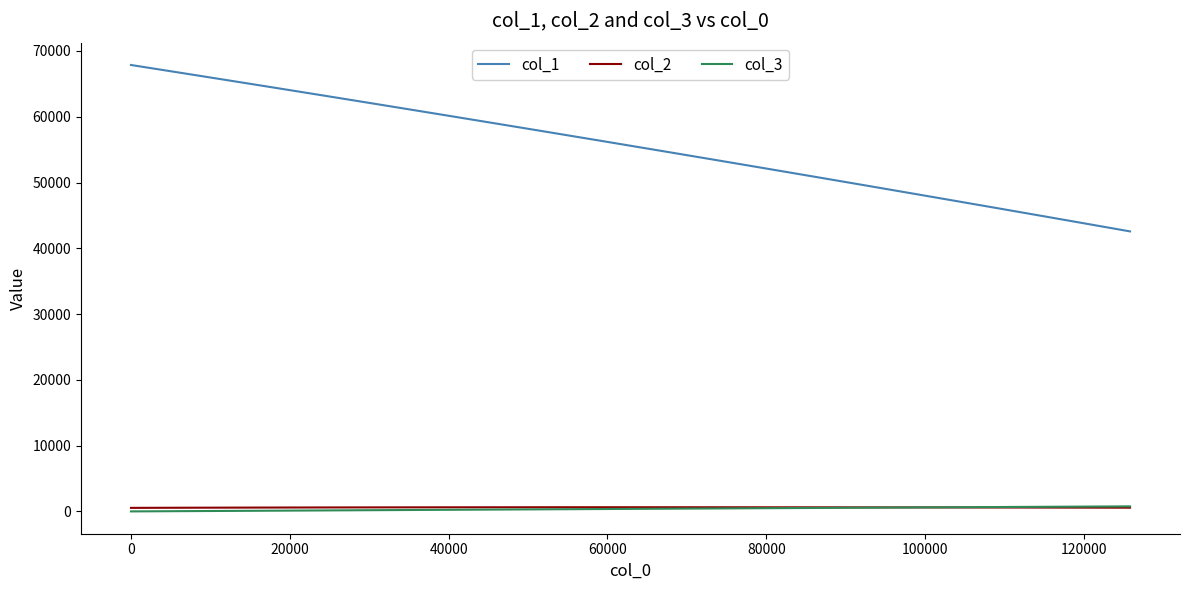

Which series has the largest range (max minus min)?

col_1